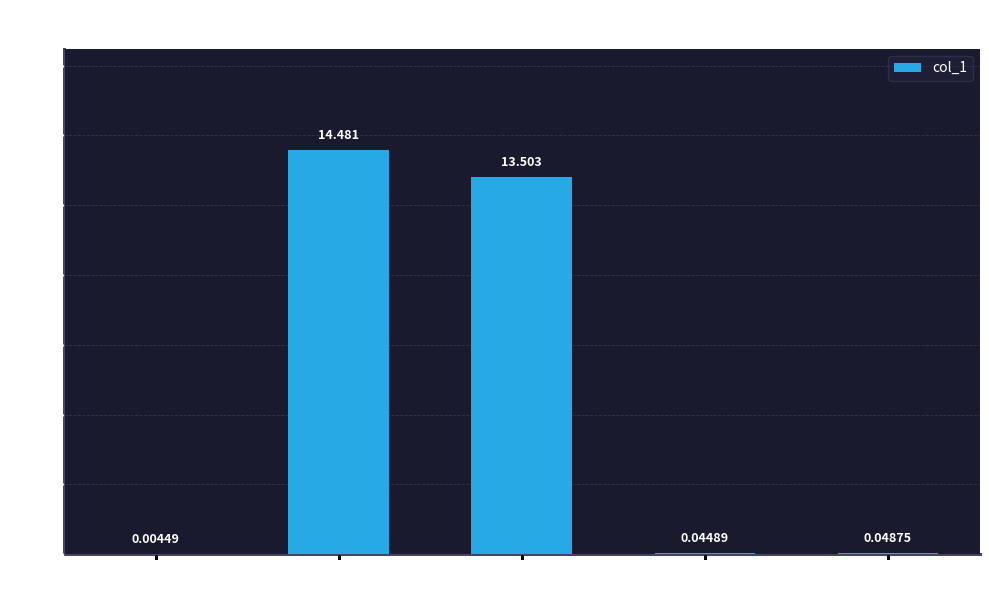

Which has a higher value, MAPE or Training Time?

MAPE